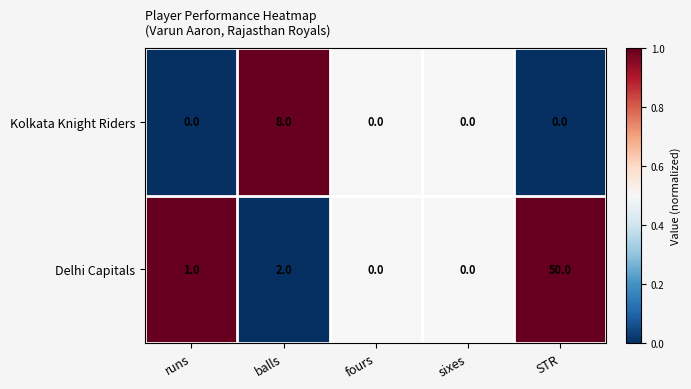

What is the difference between the maximum and minimum values in the Delhi Capitals series?

50